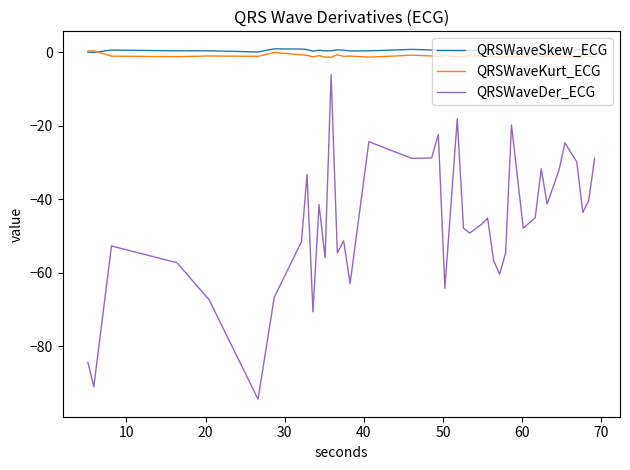

Which series has the largest range (max minus min)?

QRSWaveDer_ECG